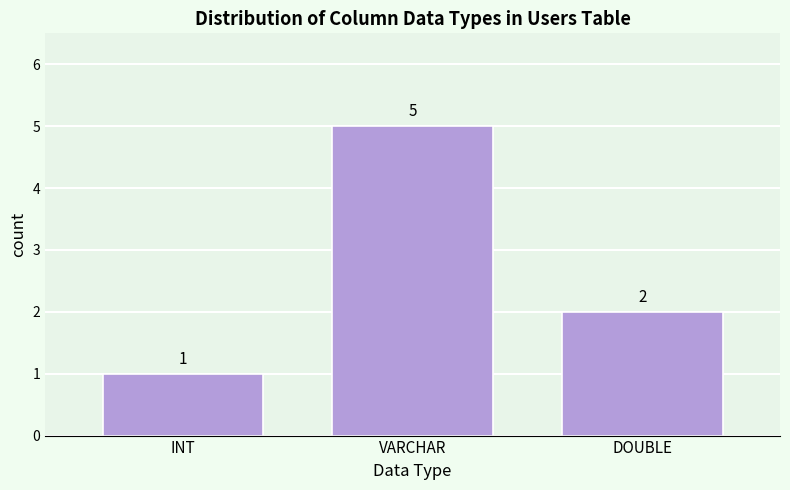

Reading left to right, what are all the values shown in this chart?

1	5	2